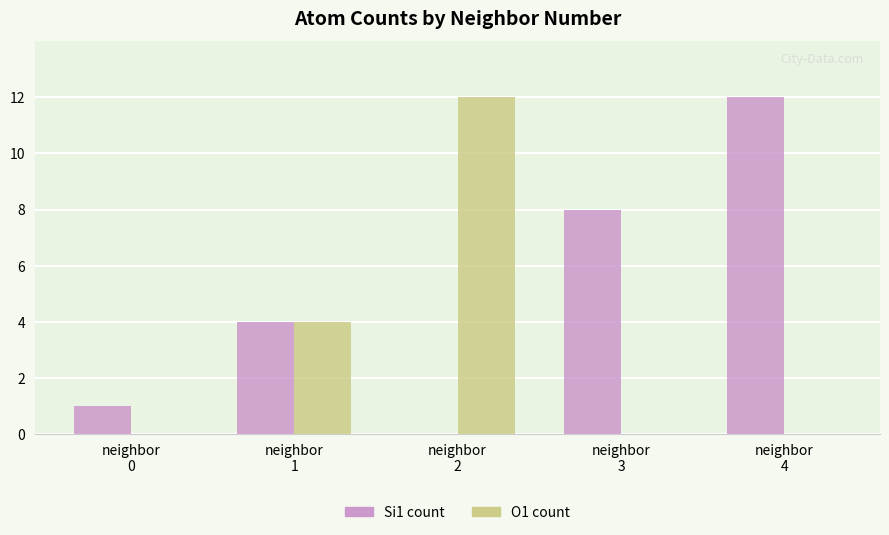

Which series has the largest total across all categories?

Si1 count